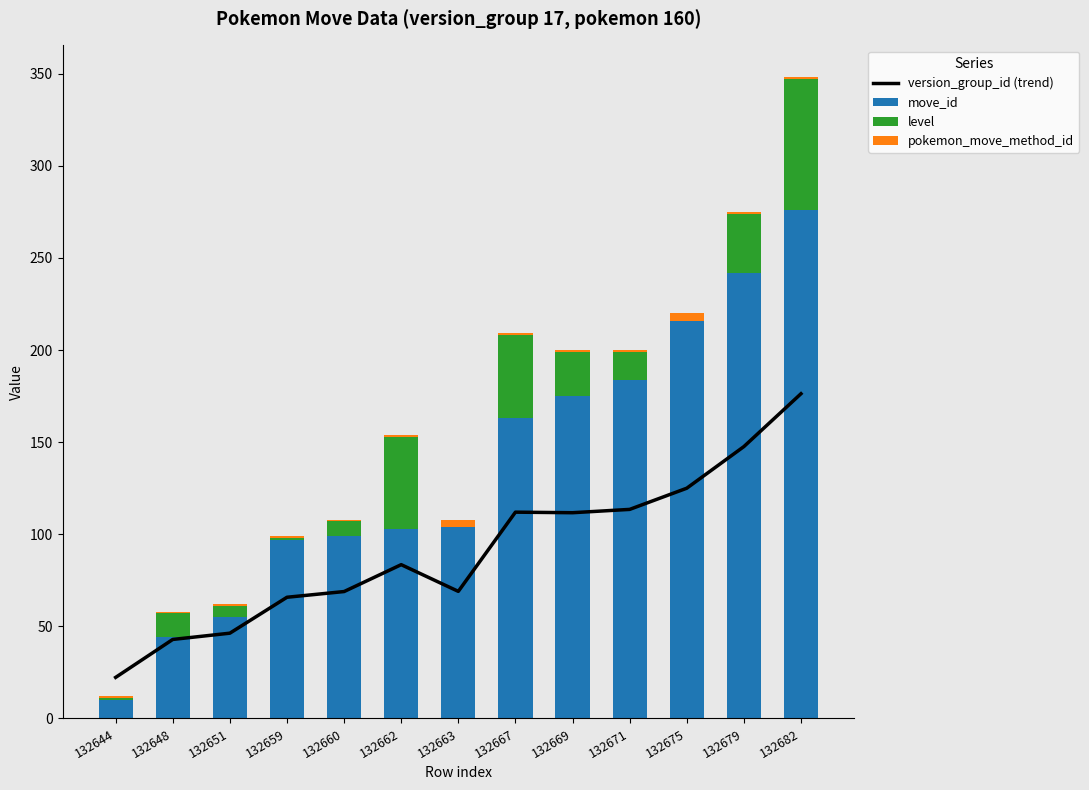

Between 132659 and 132671, which is larger?

132671